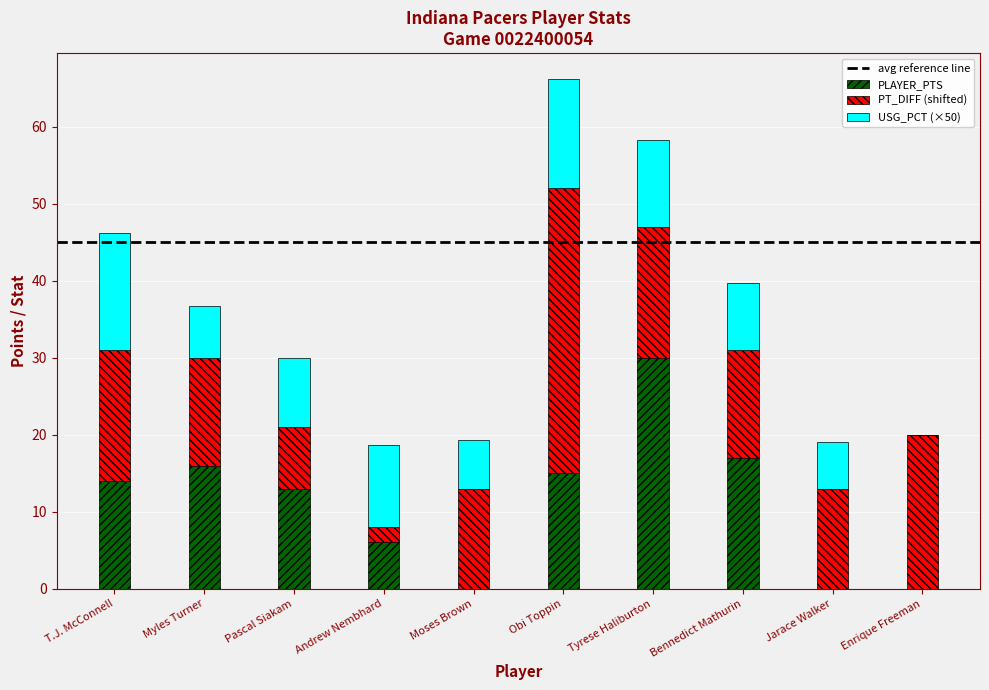

The value of PLAYER_PTS at T.J. McConnell is 22.4. True or false?

False